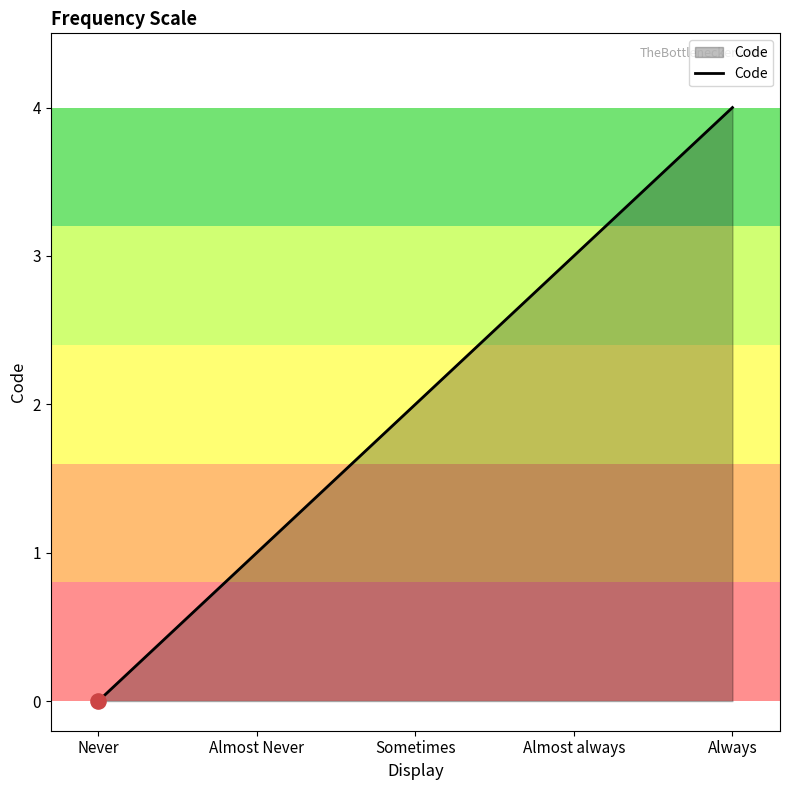

What is the change in value from Sometimes to Almost always?

+1